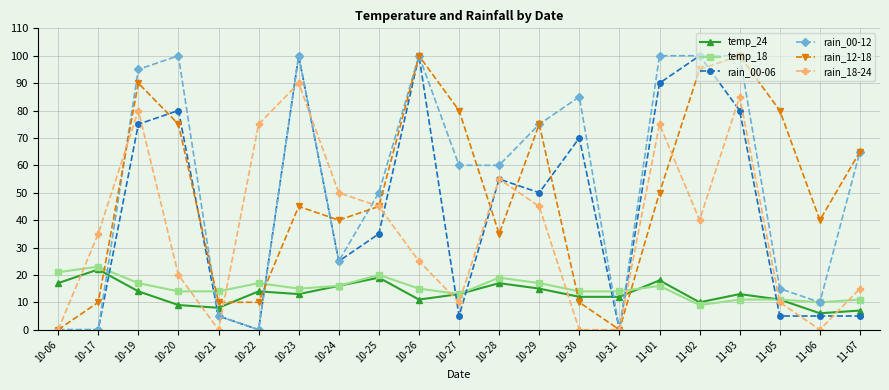

How many intersections are there between rain_12-18 and temp_18?

5